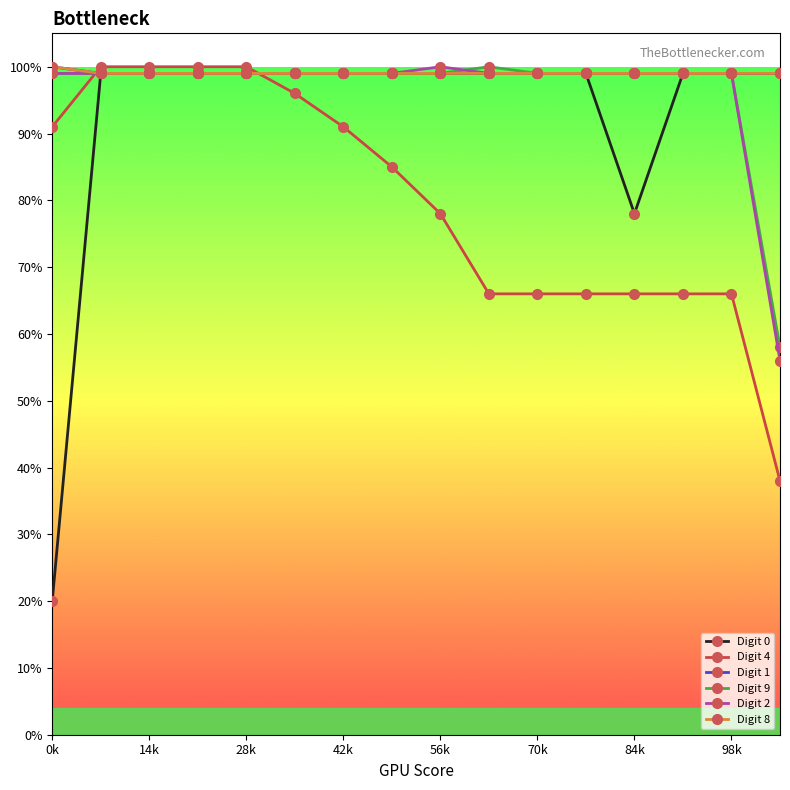

Does the chart have visible grid lines?

No